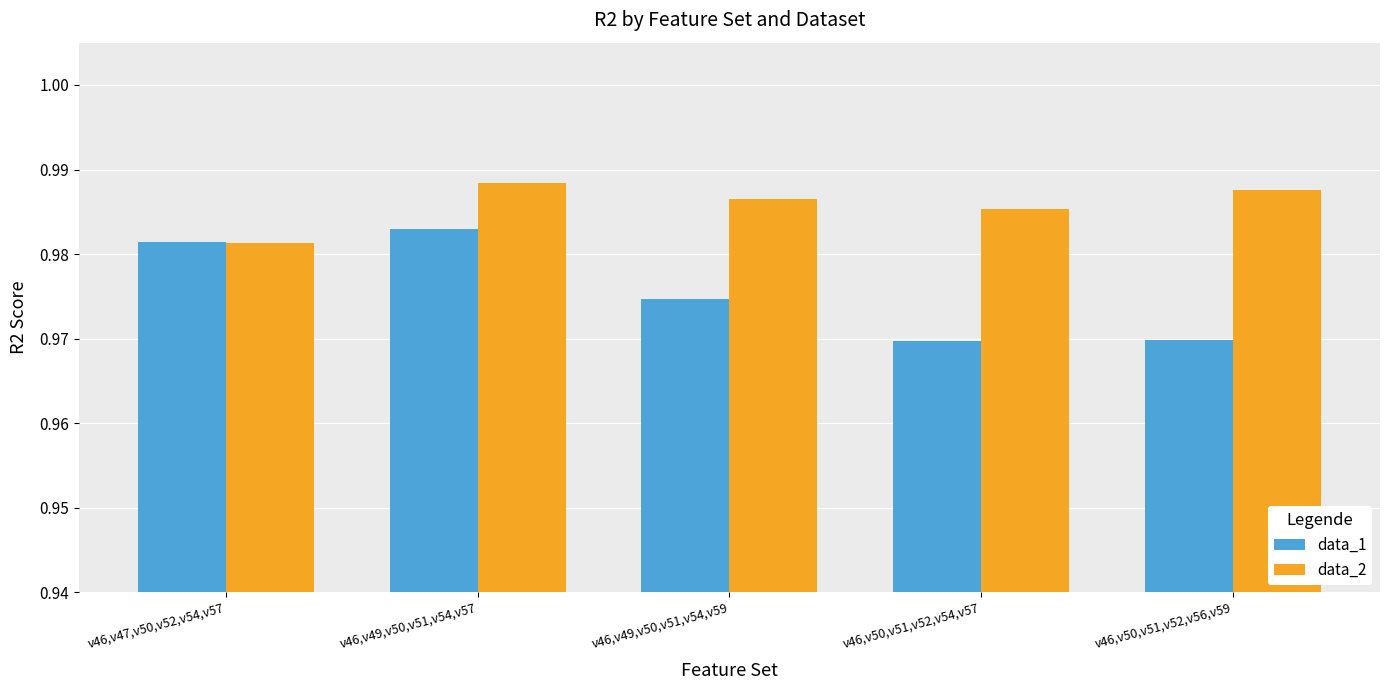

What are all the series names shown in the legend?

data_1, data_2